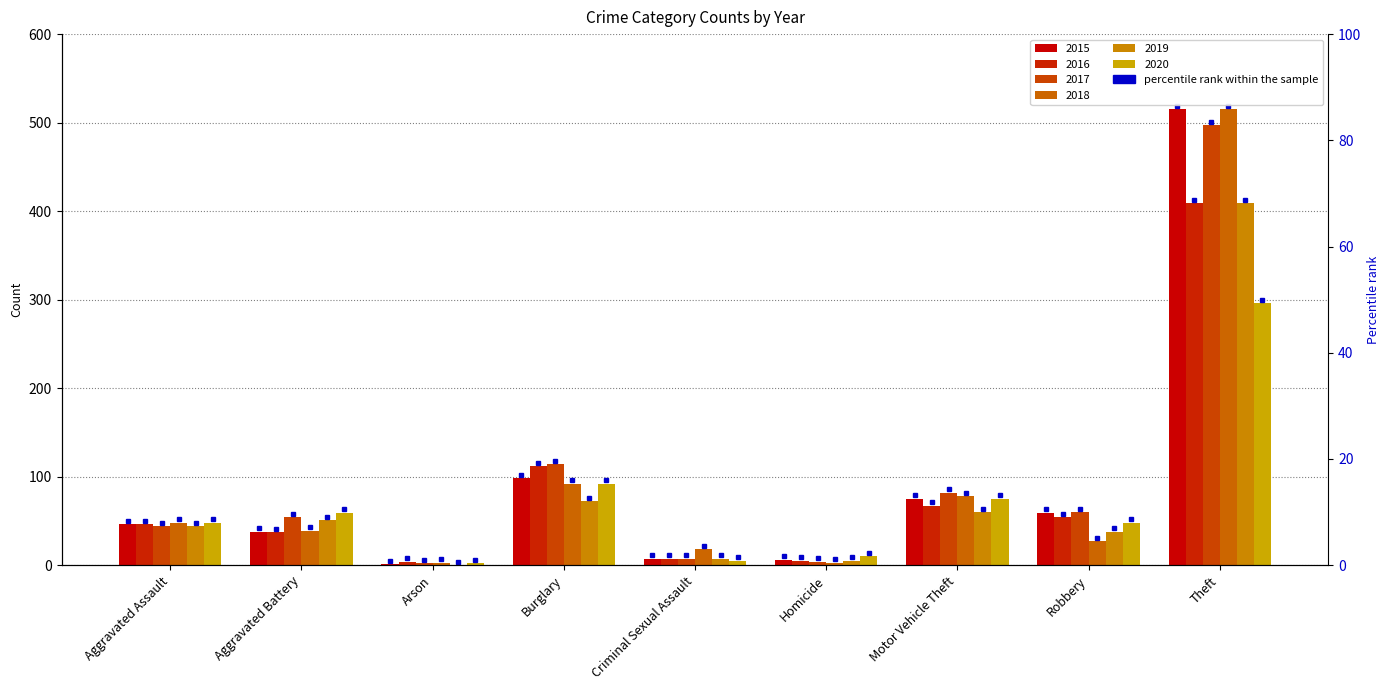

Which category has the highest value in the 2015 series?

Theft